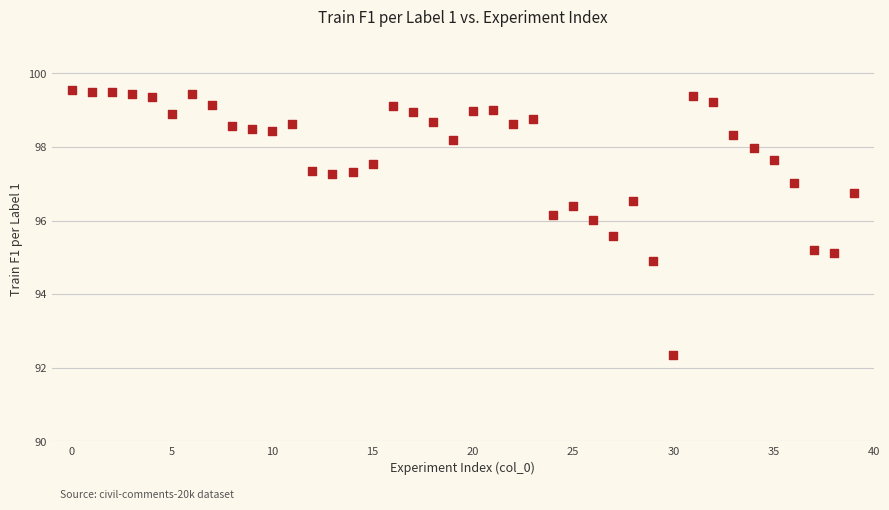

What is the range of Y values (max minus min)?

7.2